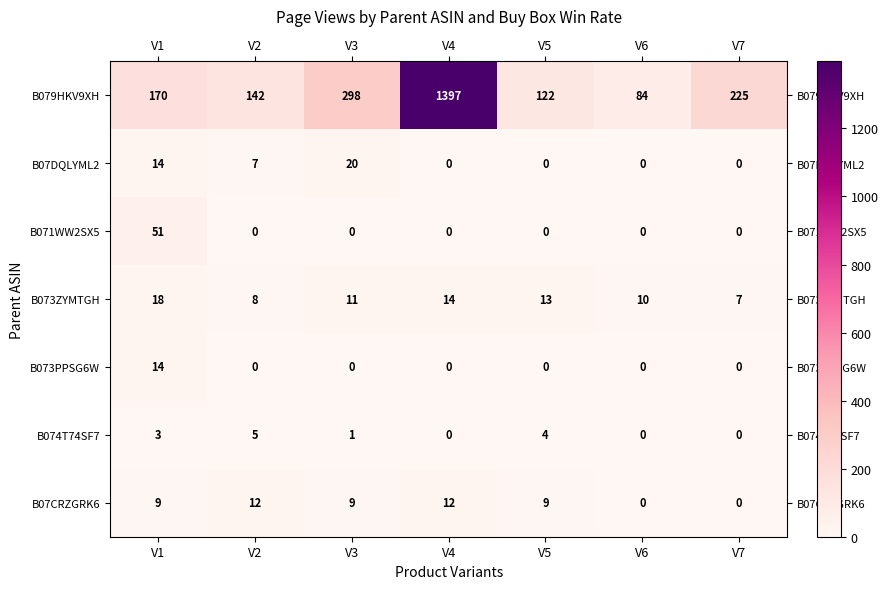

What is the total value across all series at V7?

232